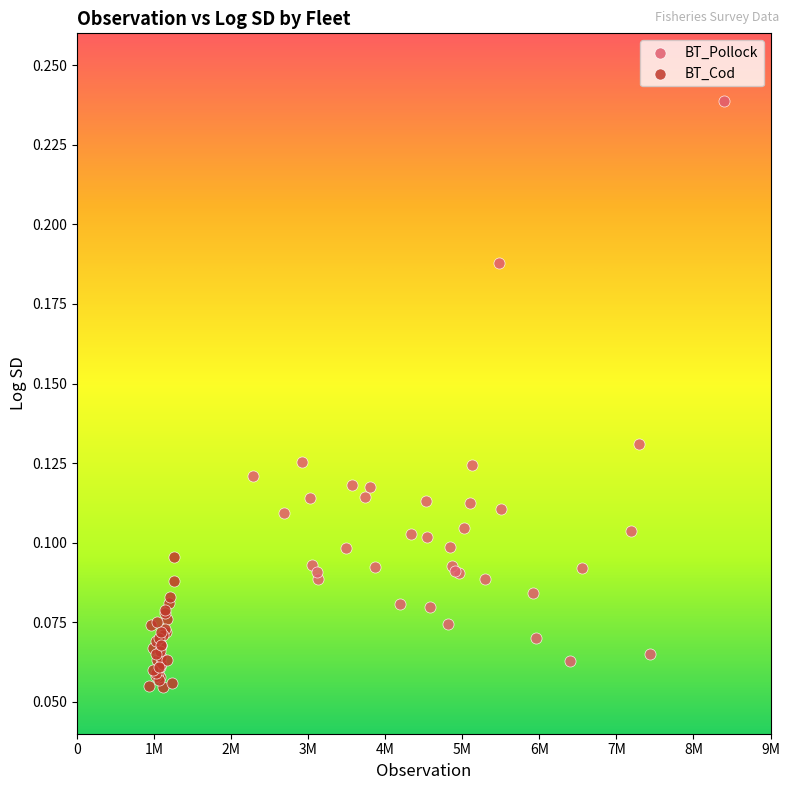

Which series has the widest spread of Y values?

BT_Pollock